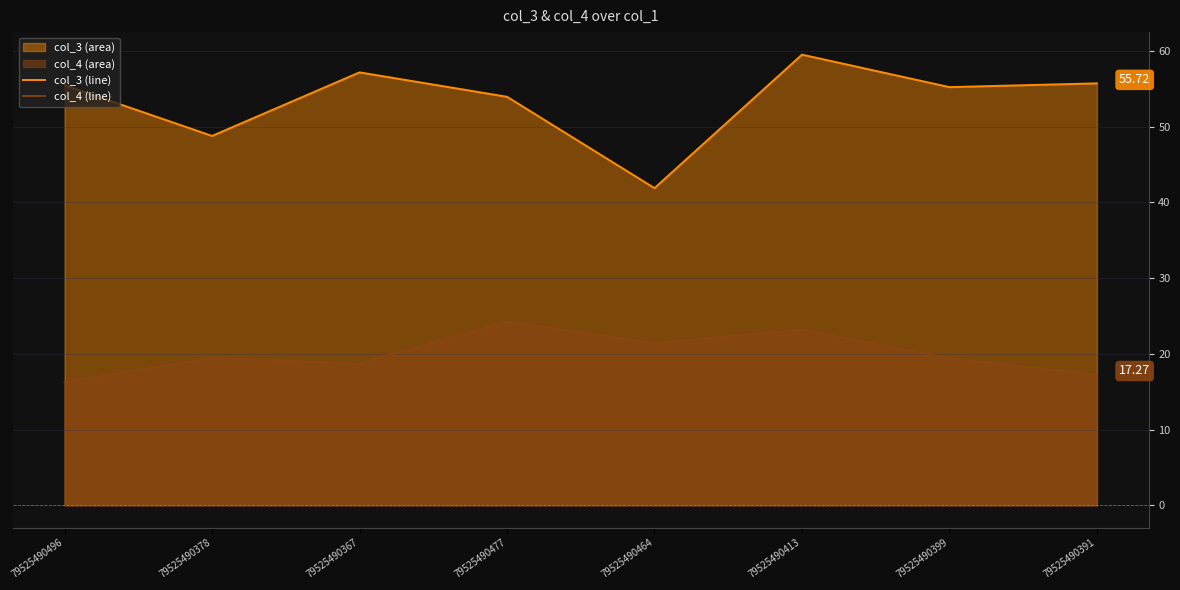

Between 79525490367 and 79525490464, which is larger?

79525490367